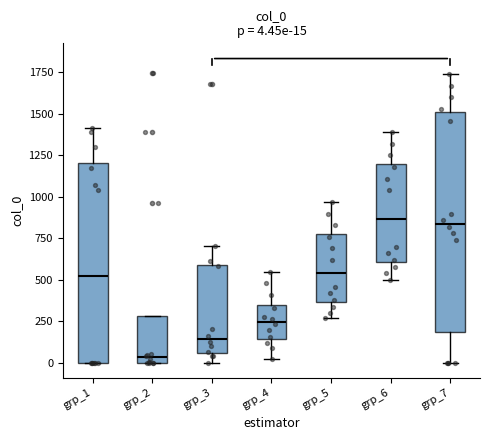

Which box's median line is the lowest?

grp_2